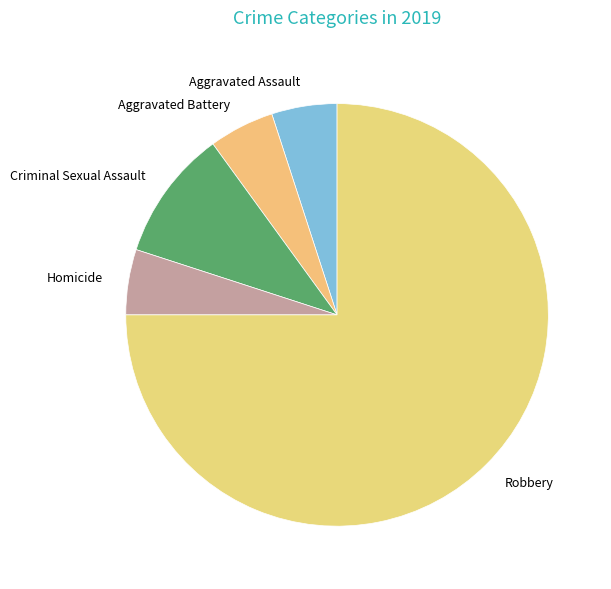

What is the ratio of the value at Aggravated Battery to the value at Criminal Sexual Assault?

0.5